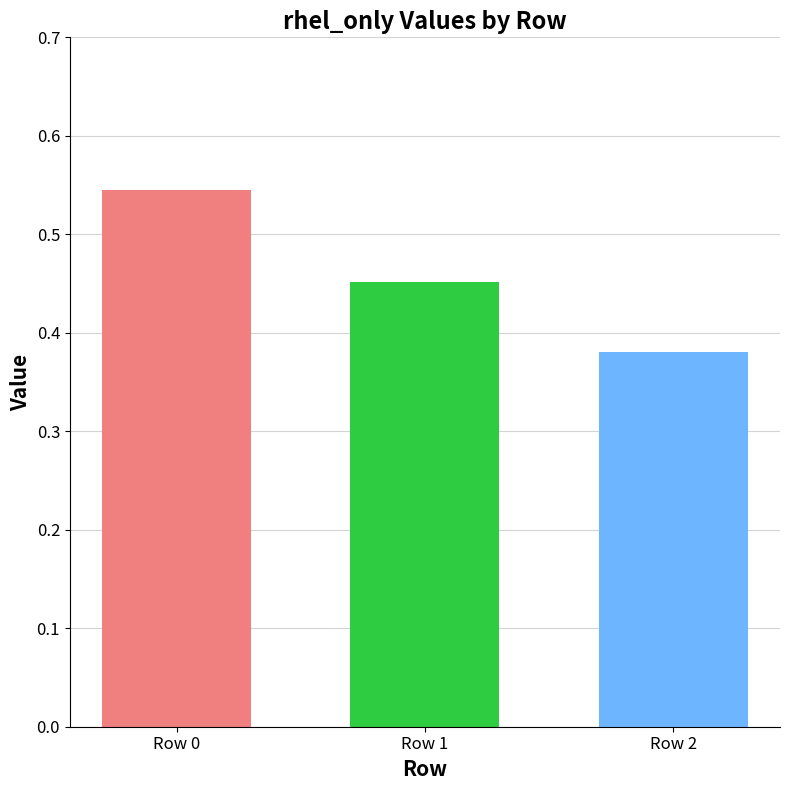

What is the change in value from Row 0 to Row 1?

-0.1